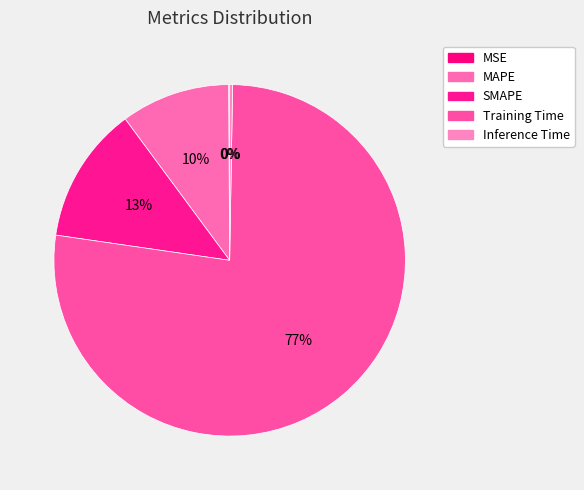

Is the sum of MAPE and SMAPE greater than half?

No